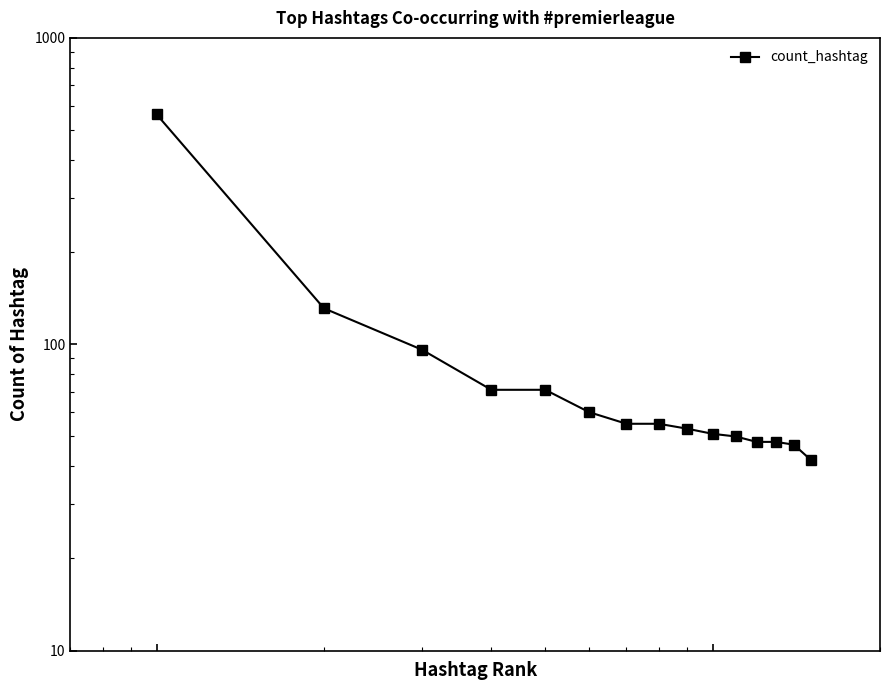

The chart shows a value of 33 at 6. True or false?

False